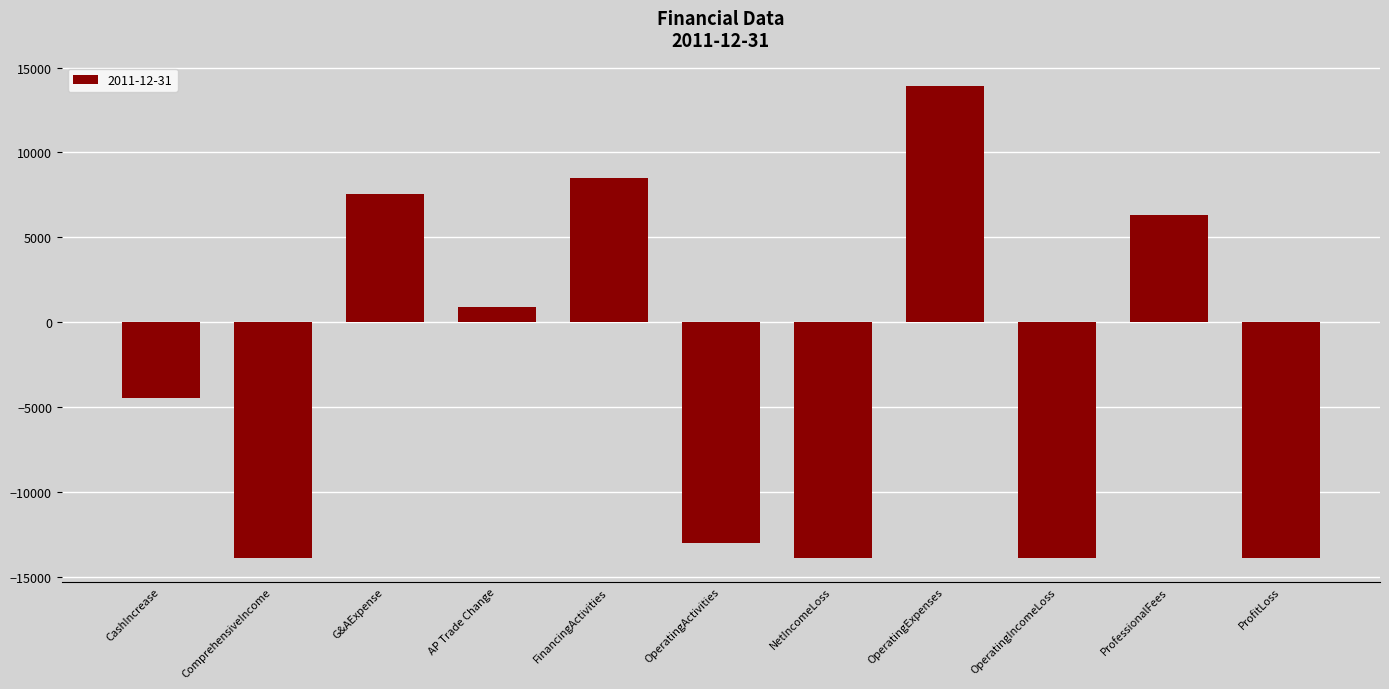

Which label corresponds to the largest value in the chart?

OperatingExpenses